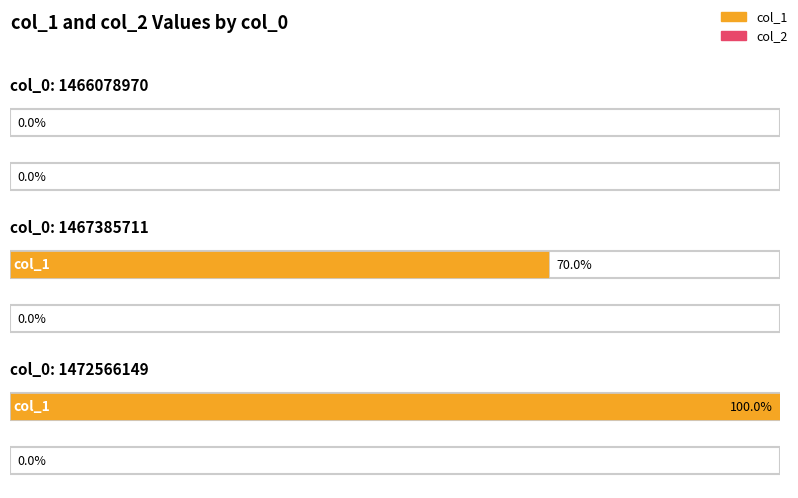

Where is col_2 nearest to the value 0?

1466078970